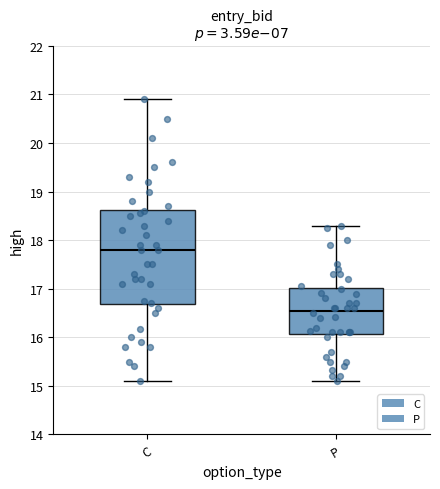

Which box is the tallest, from its lower edge to its upper edge?

C